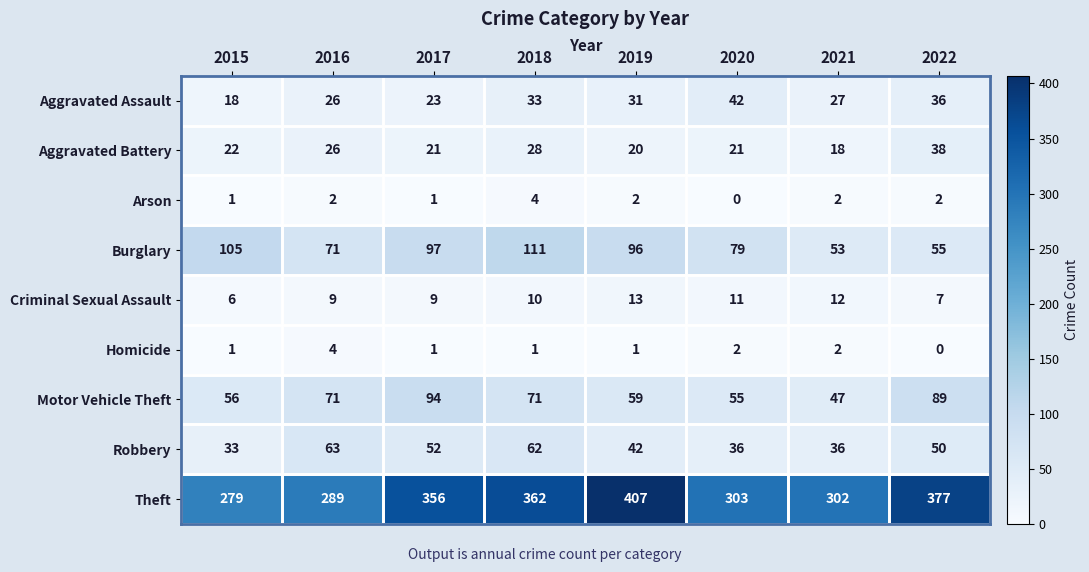

The value of Aggravated Assault at 2018 is 33. True or false?

True